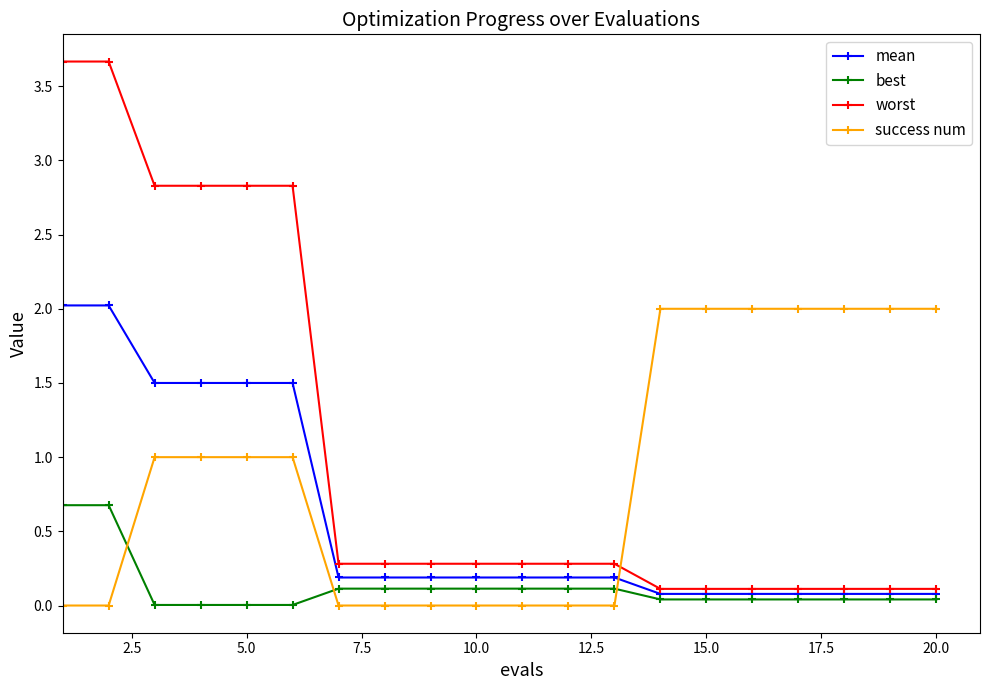

List the series in order of their overall mean, highest first.

worst, success num, mean, best